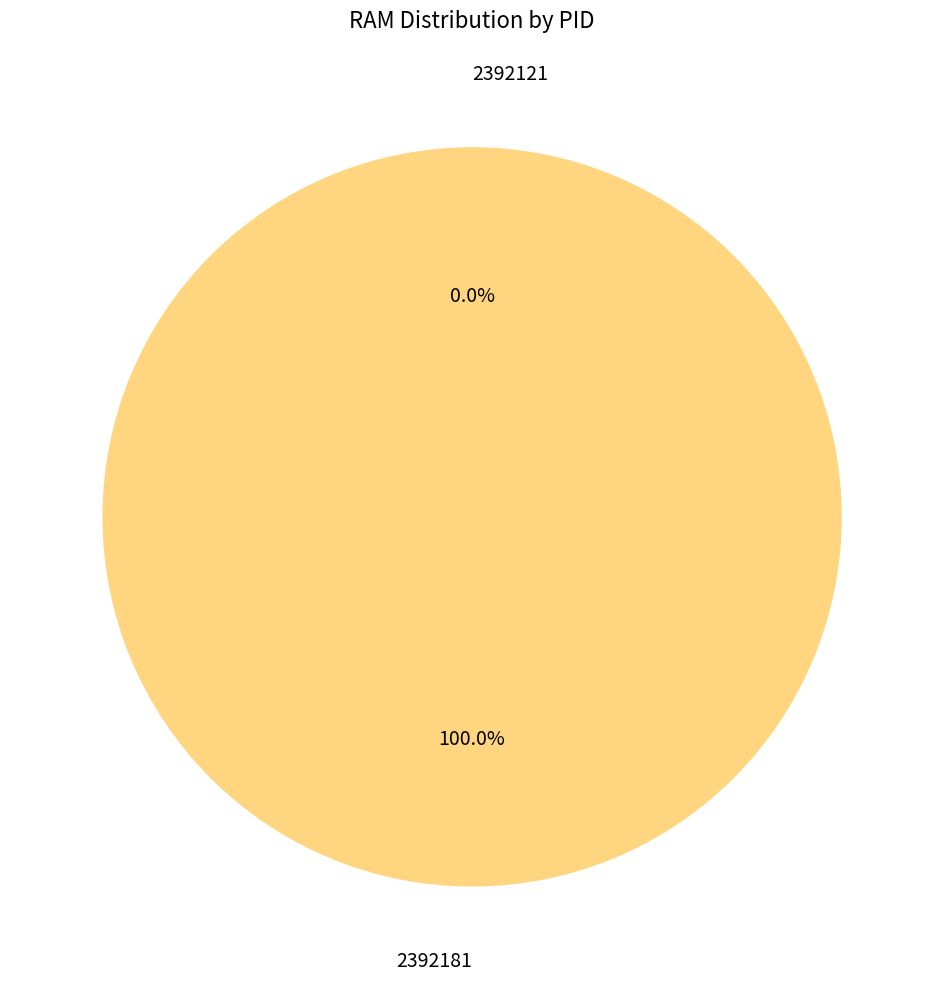

Count the number of slices in the pie.

2